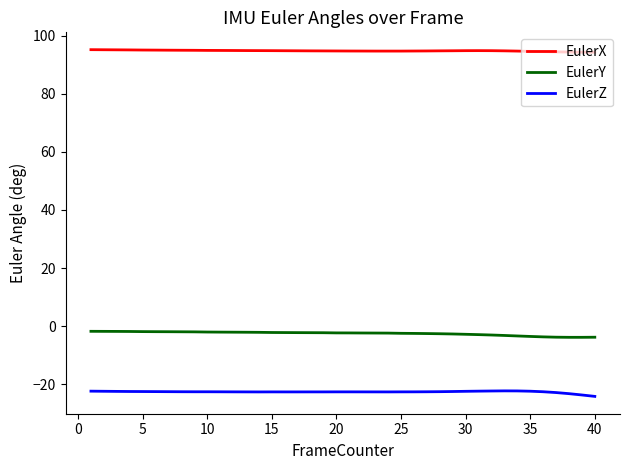

List the series in order of their overall mean, lowest first.

EulerZ, EulerY, EulerX